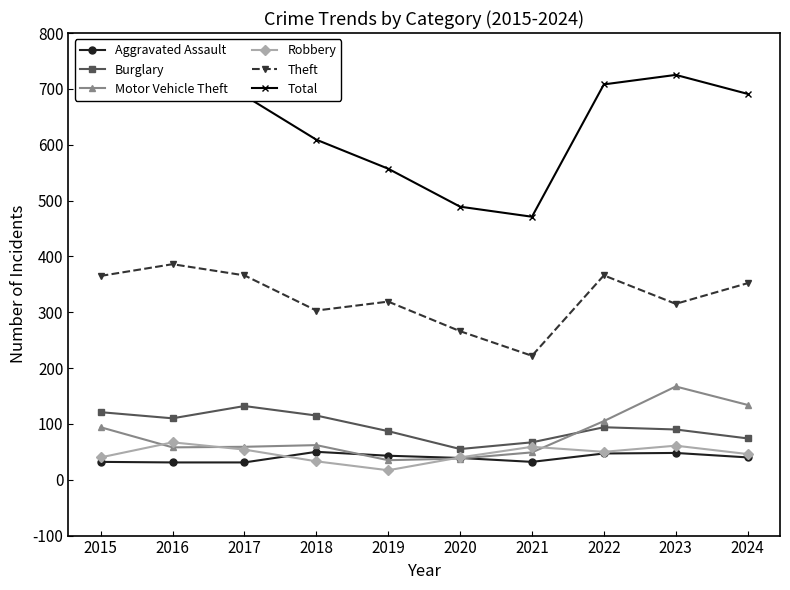

At which category does Burglary reach its first local valley?

2016